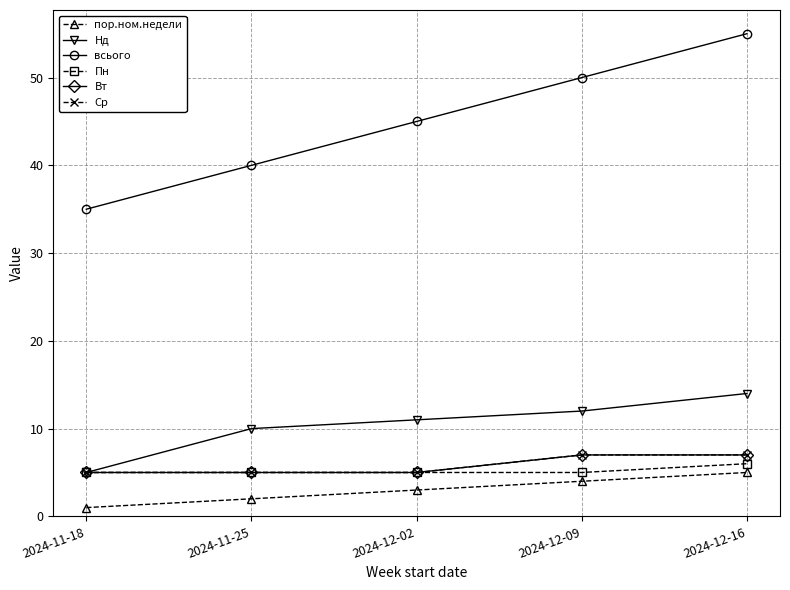

Is this an area chart (filled region under the line)?

No